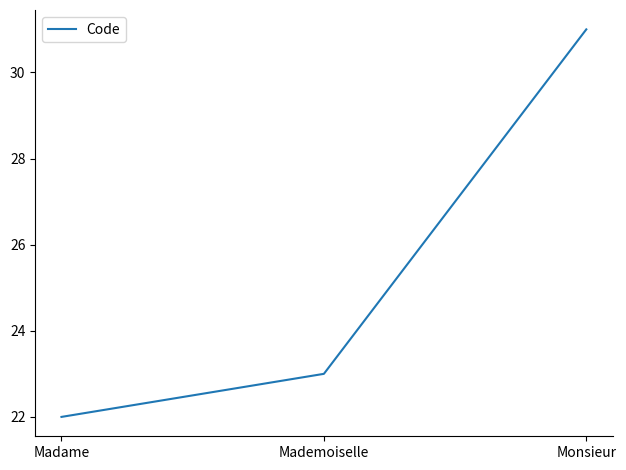

List the labels in order of value, largest first.

Monsieur, Mademoiselle, Madame